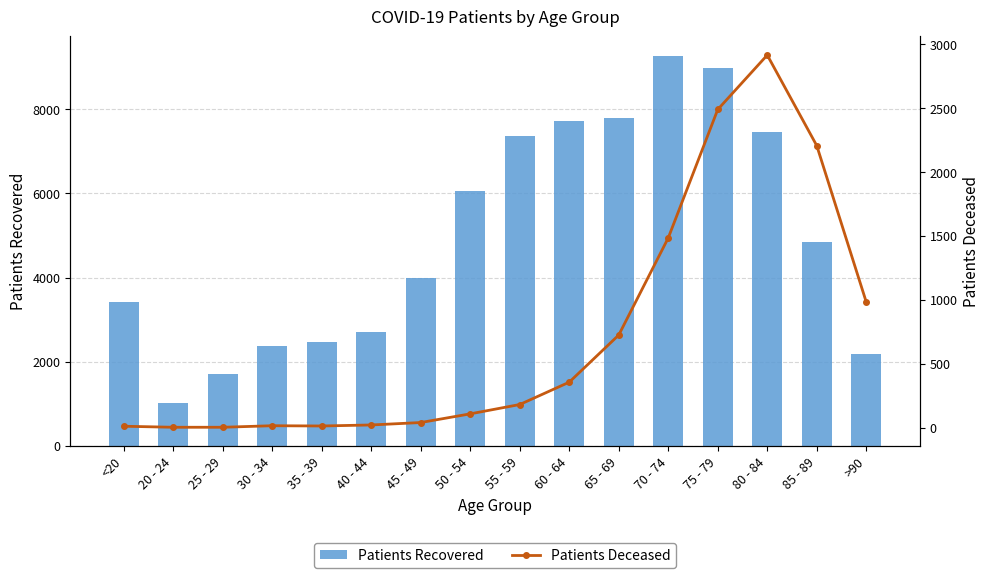

Read the Patients Recovered value at >90.

2189